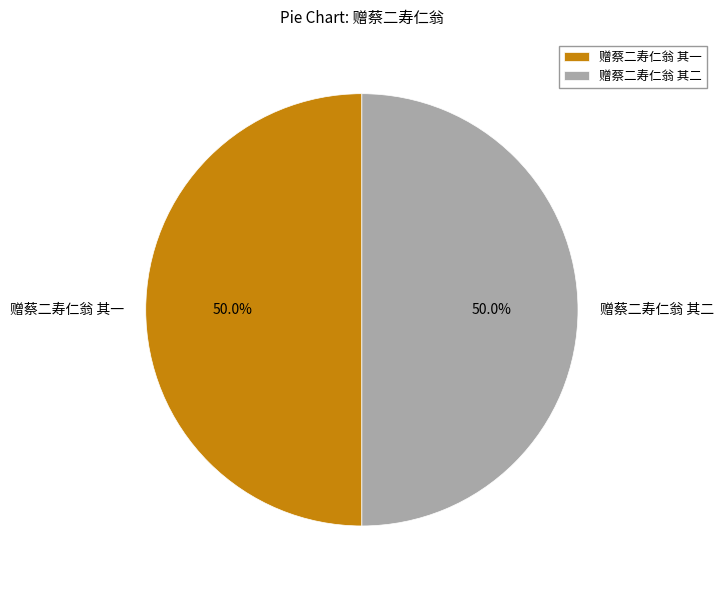

Count the number of slices in the pie.

2